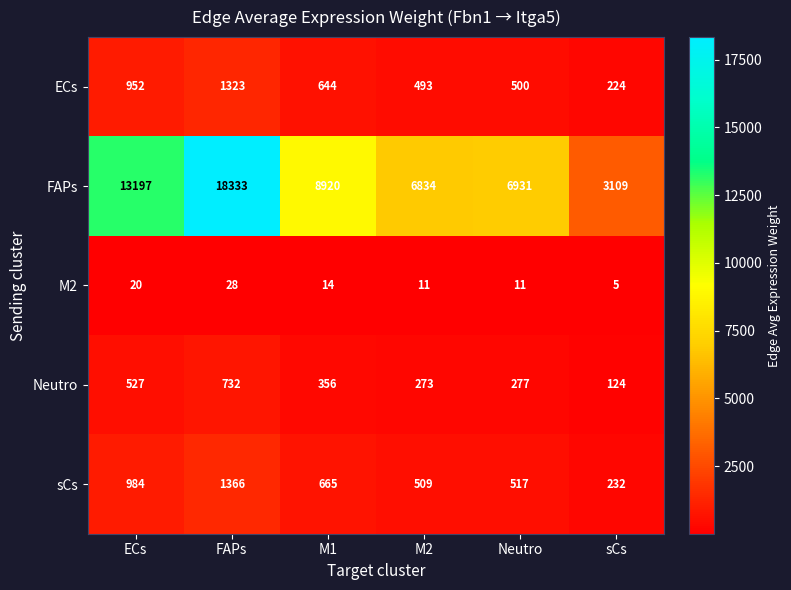

Which category has the highest value across all series?

FAPs